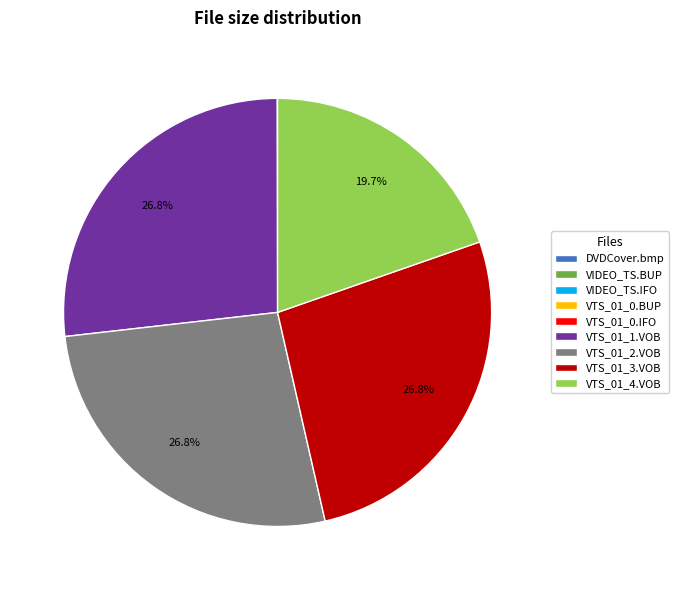

What percentage is NOT represented by VTS_01_1.VOB?

73.2%